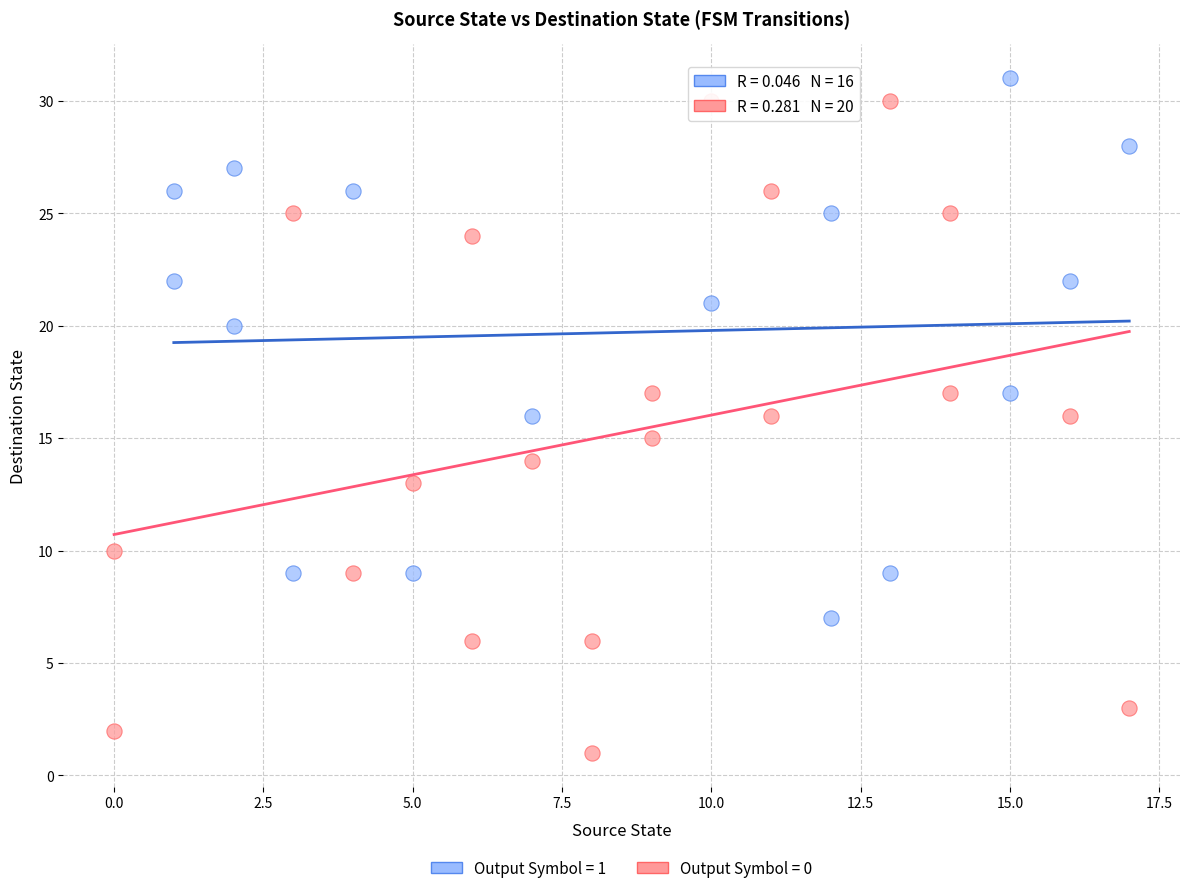

Which series has the largest Y range (max minus min)?

Output Symbol = 0